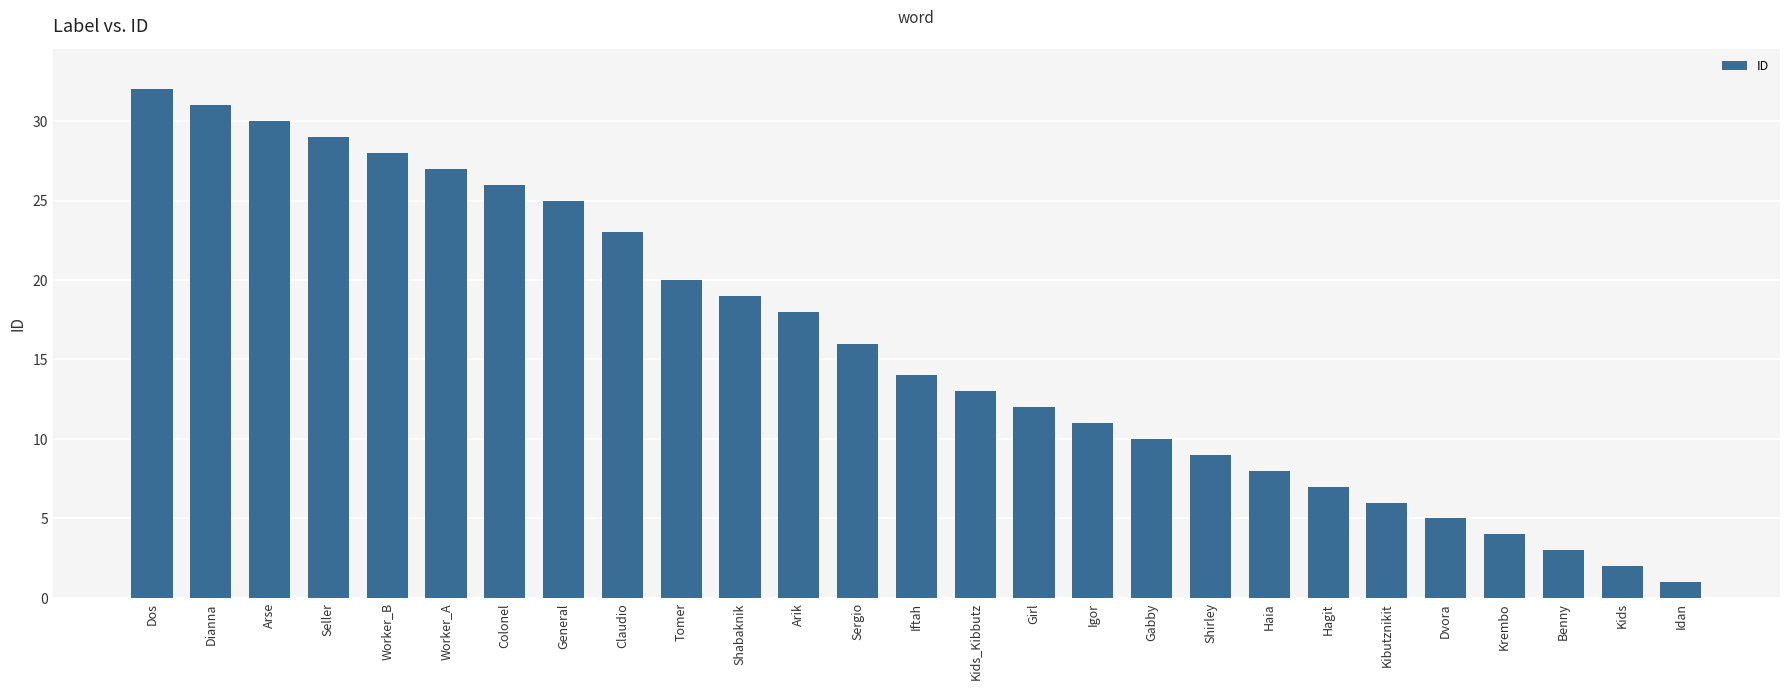

The chart shows a value of 10 at Gabby. True or false?

True